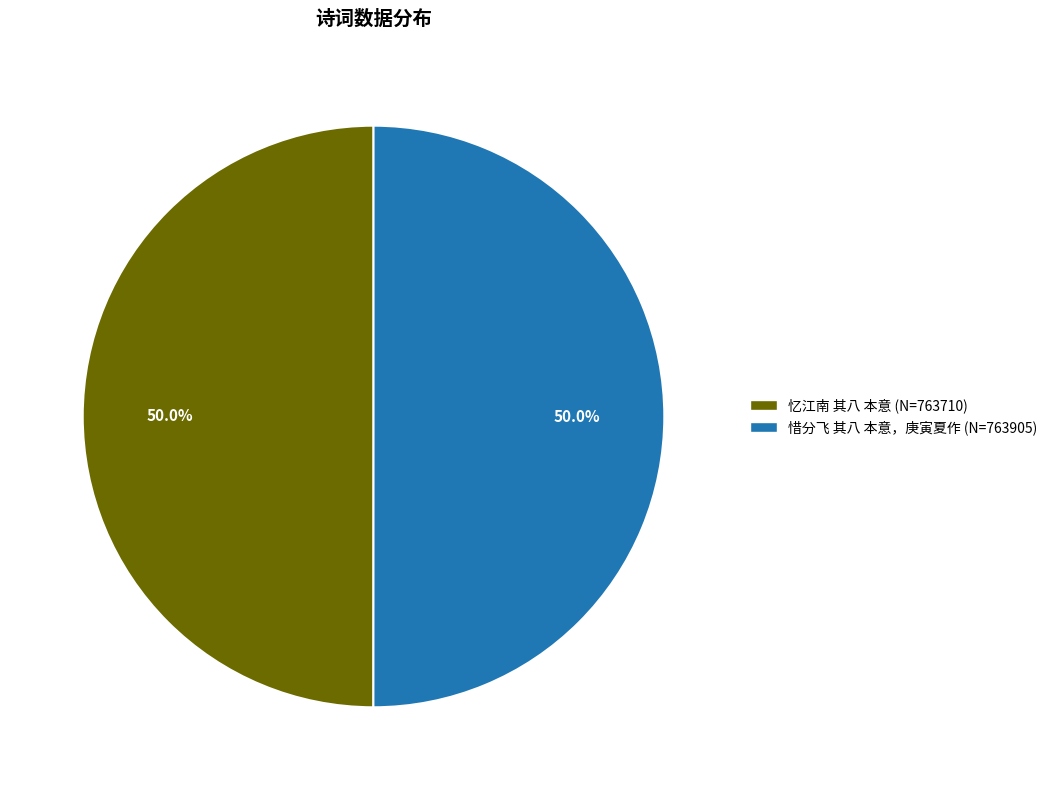

Approximately how many times larger is the value at 惜分飞 其八 本意，庚寅夏作 compared to 忆江南 其八 本意?

1.0